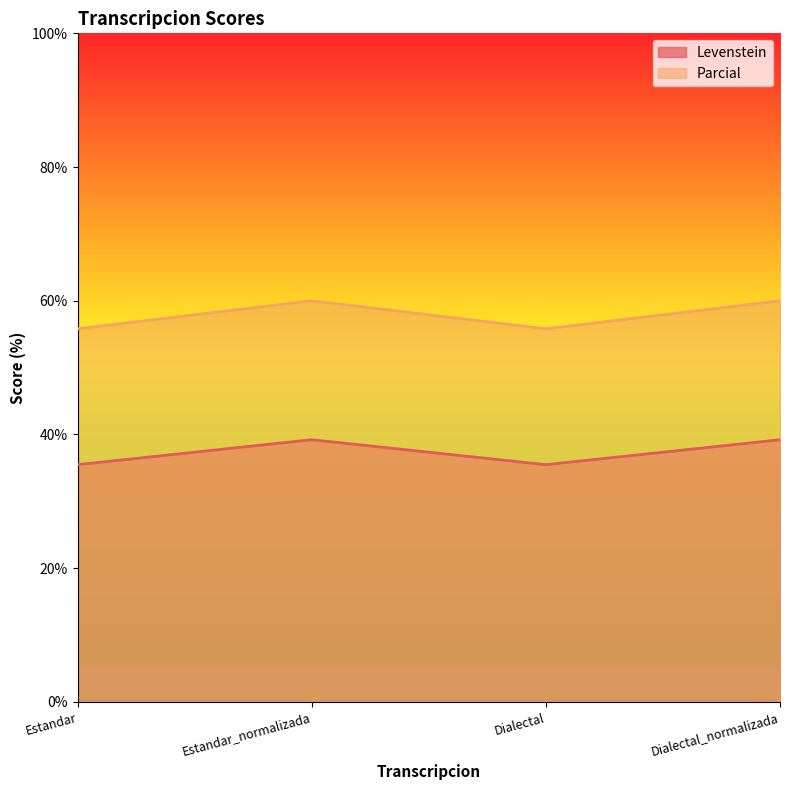

True or false: Levenstein and Parcial cross at least once.

False